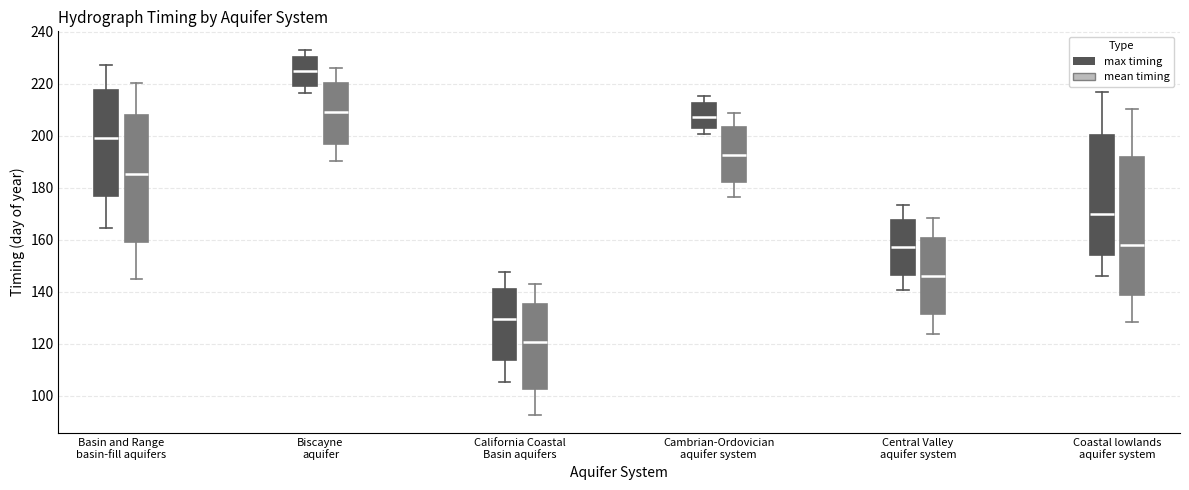

Which box's median line is the highest?

Biscayne aquifer (max timing)